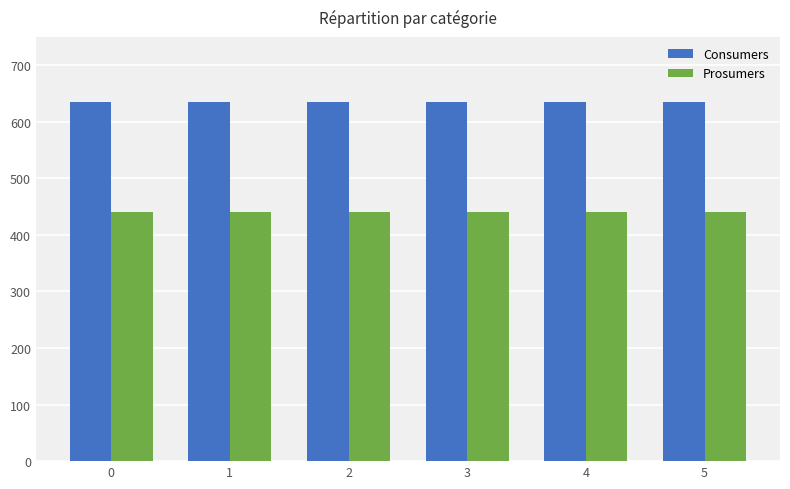

Does the chart contain stacked bars?

No